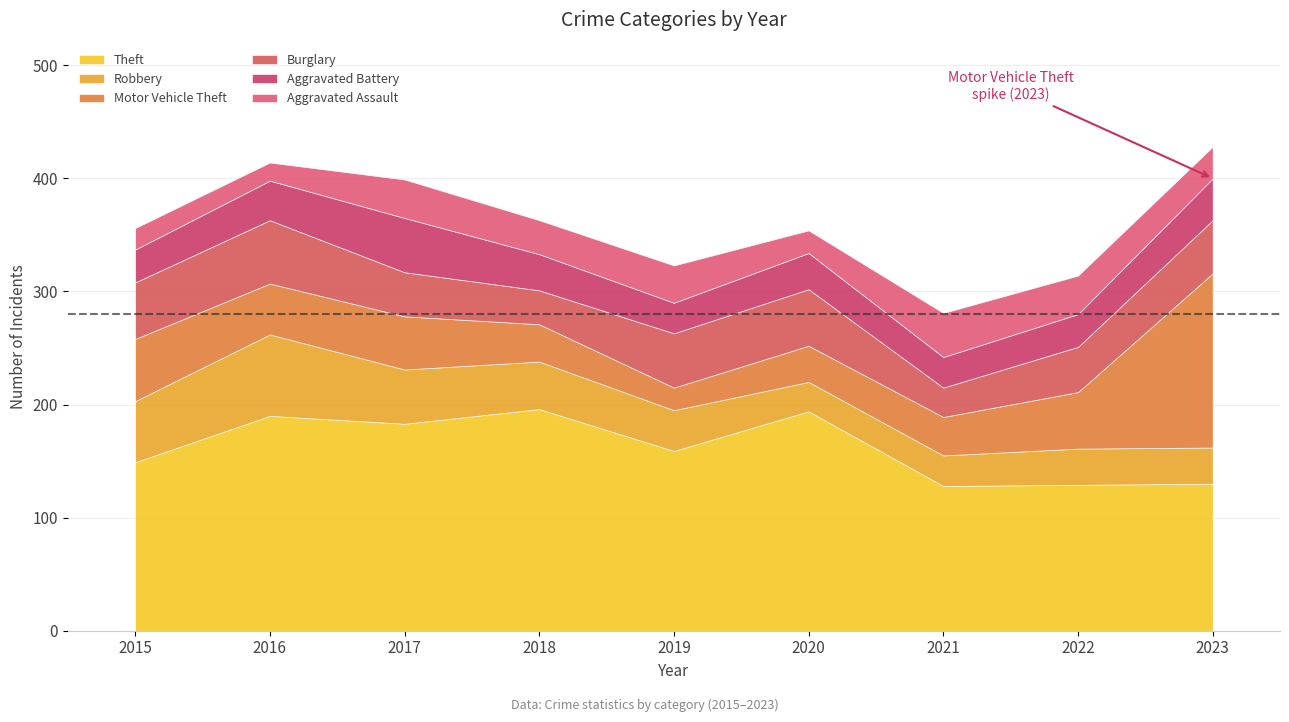

Reading right to left, what are all the values shown in this chart?

Theft: 2023=130	2022=129	2021=128	2020=194	2019=159	2018=196	2017=183	2016=190	2015=149
Robbery: 2023=32	2022=32	2021=27	2020=26	2019=36	2018=42	2017=48	2016=72	2015=54
Motor Vehicle Theft: 2023=154	2022=50	2021=34	2020=32	2019=20	2018=33	2017=47	2016=45	2015=55
Burglary: 2023=47	2022=40	2021=26	2020=50	2019=48	2018=30	2017=39	2016=56	2015=50
Aggravated Battery: 2023=37	2022=29	2021=27	2020=32	2019=27	2018=32	2017=48	2016=35	2015=29
Aggravated Assault: 2023=28	2022=34	2021=39	2020=20	2019=33	2018=30	2017=34	2016=16	2015=19